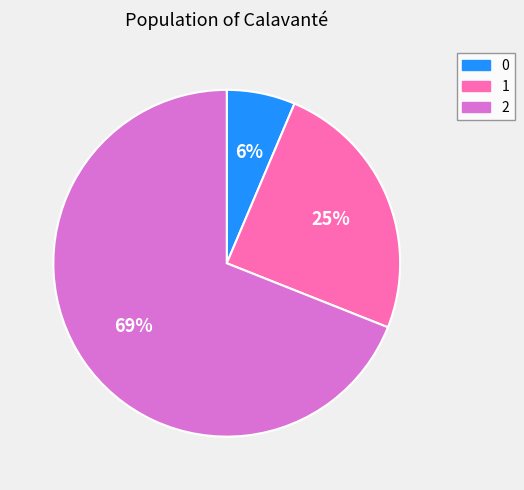

Combined, do 2 and 0 account for over 50%?

Yes